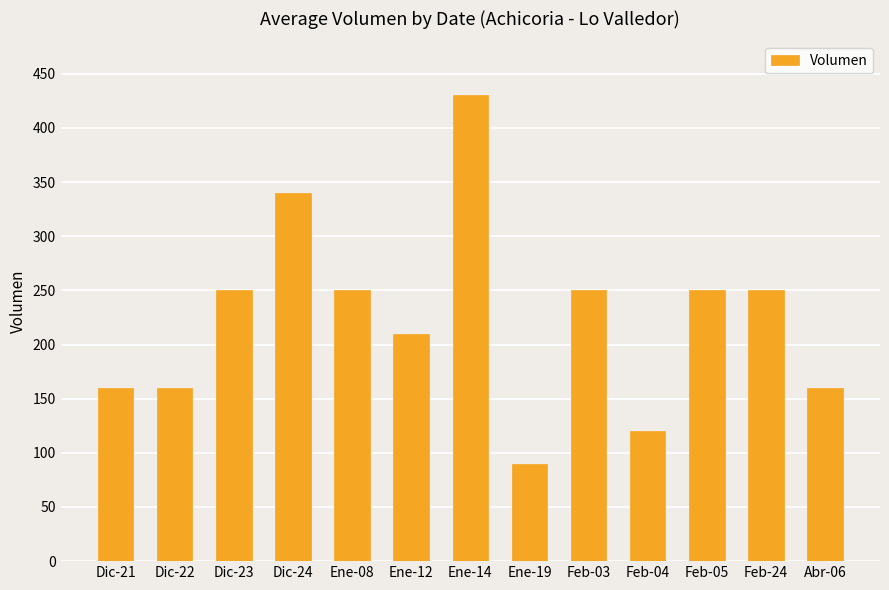

What is the difference between the values at Feb-03 and Dic-24?

90